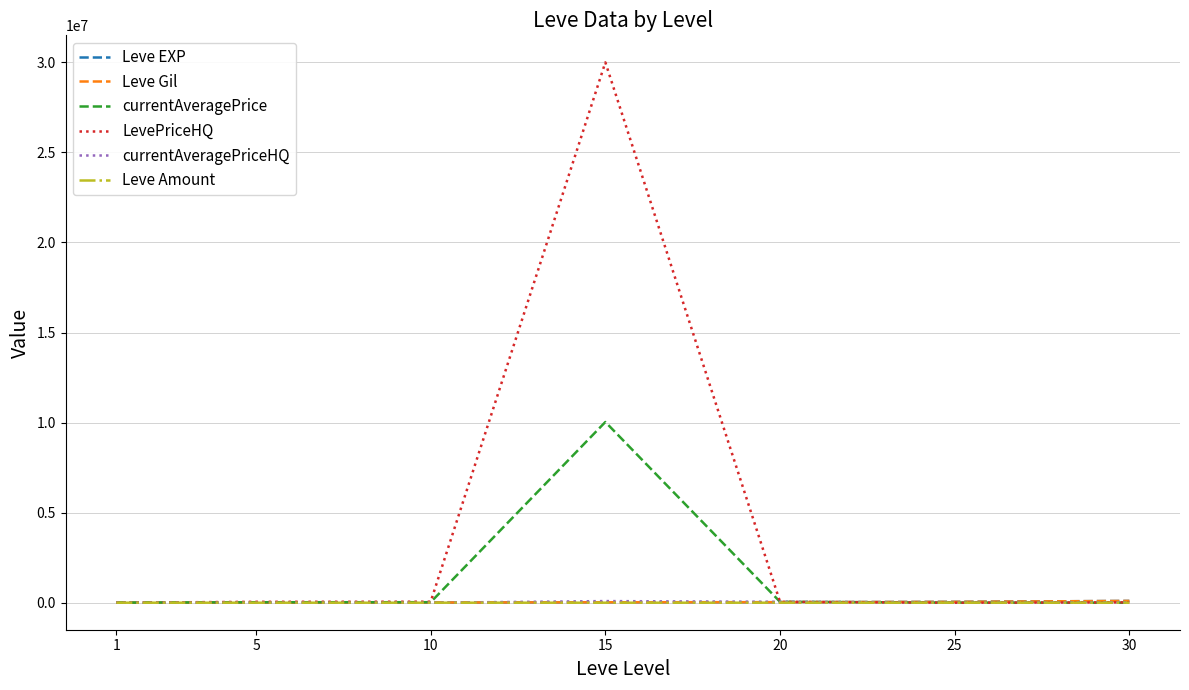

Which series has the widest spread of values?

LevePriceHQ